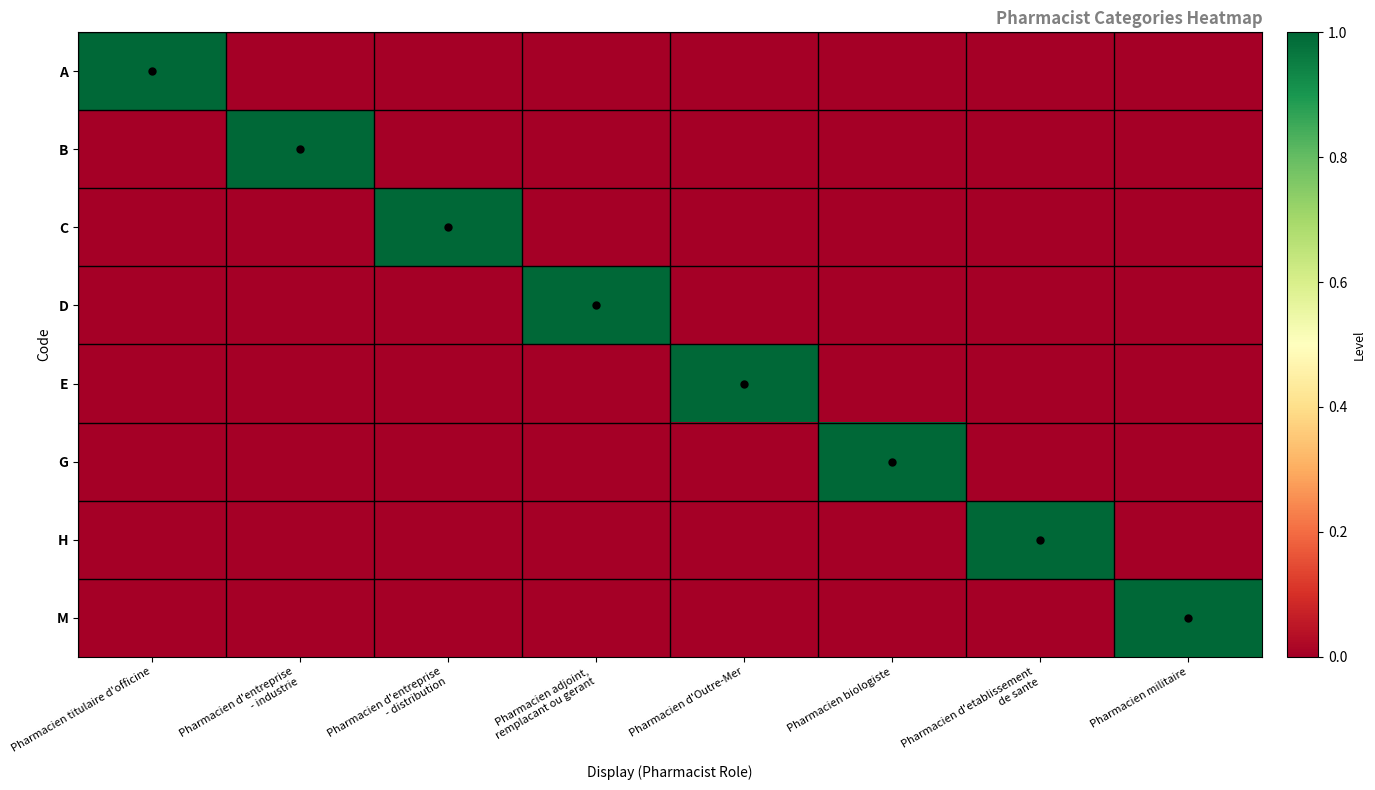

Reading right to left, what are all the values shown in this chart?

A: Pharmacien militaire=0	Pharmacien d'etablissement
de sante=0	Pharmacien biologiste=0	Pharmacien d'Outre-Mer=0	Pharmacien adjoint,
remplacant ou gerant=0	Pharmacien d'entreprise
- distribution=0	Pharmacien d'entreprise
- industrie=0	Pharmacien titulaire d'officine=1
B: Pharmacien militaire=0	Pharmacien d'etablissement
de sante=0	Pharmacien biologiste=0	Pharmacien d'Outre-Mer=0	Pharmacien adjoint,
remplacant ou gerant=0	Pharmacien d'entreprise
- distribution=0	Pharmacien d'entreprise
- industrie=1	Pharmacien titulaire d'officine=0
C: Pharmacien militaire=0	Pharmacien d'etablissement
de sante=0	Pharmacien biologiste=0	Pharmacien d'Outre-Mer=0	Pharmacien adjoint,
remplacant ou gerant=0	Pharmacien d'entreprise
- distribution=1	Pharmacien d'entreprise
- industrie=0	Pharmacien titulaire d'officine=0
D: Pharmacien militaire=0	Pharmacien d'etablissement
de sante=0	Pharmacien biologiste=0	Pharmacien d'Outre-Mer=0	Pharmacien adjoint,
remplacant ou gerant=1	Pharmacien d'entreprise
- distribution=0	Pharmacien d'entreprise
- industrie=0	Pharmacien titulaire d'officine=0
E: Pharmacien militaire=0	Pharmacien d'etablissement
de sante=0	Pharmacien biologiste=0	Pharmacien d'Outre-Mer=1	Pharmacien adjoint,
remplacant ou gerant=0	Pharmacien d'entreprise
- distribution=0	Pharmacien d'entreprise
- industrie=0	Pharmacien titulaire d'officine=0
G: Pharmacien militaire=0	Pharmacien d'etablissement
de sante=0	Pharmacien biologiste=1	Pharmacien d'Outre-Mer=0	Pharmacien adjoint,
remplacant ou gerant=0	Pharmacien d'entreprise
- distribution=0	Pharmacien d'entreprise
- industrie=0	Pharmacien titulaire d'officine=0
H: Pharmacien militaire=0	Pharmacien d'etablissement
de sante=1	Pharmacien biologiste=0	Pharmacien d'Outre-Mer=0	Pharmacien adjoint,
remplacant ou gerant=0	Pharmacien d'entreprise
- distribution=0	Pharmacien d'entreprise
- industrie=0	Pharmacien titulaire d'officine=0
M: Pharmacien militaire=1	Pharmacien d'etablissement
de sante=0	Pharmacien biologiste=0	Pharmacien d'Outre-Mer=0	Pharmacien adjoint,
remplacant ou gerant=0	Pharmacien d'entreprise
- distribution=0	Pharmacien d'entreprise
- industrie=0	Pharmacien titulaire d'officine=0